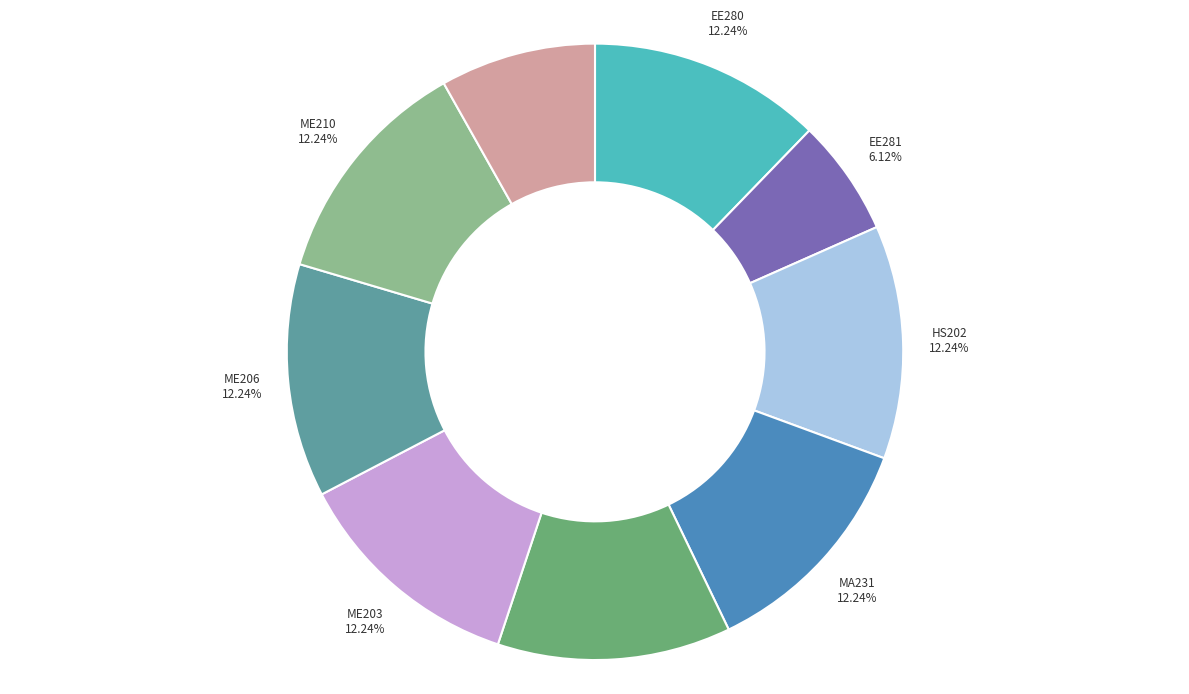

Is there any slice that represents more than half of the pie?

No